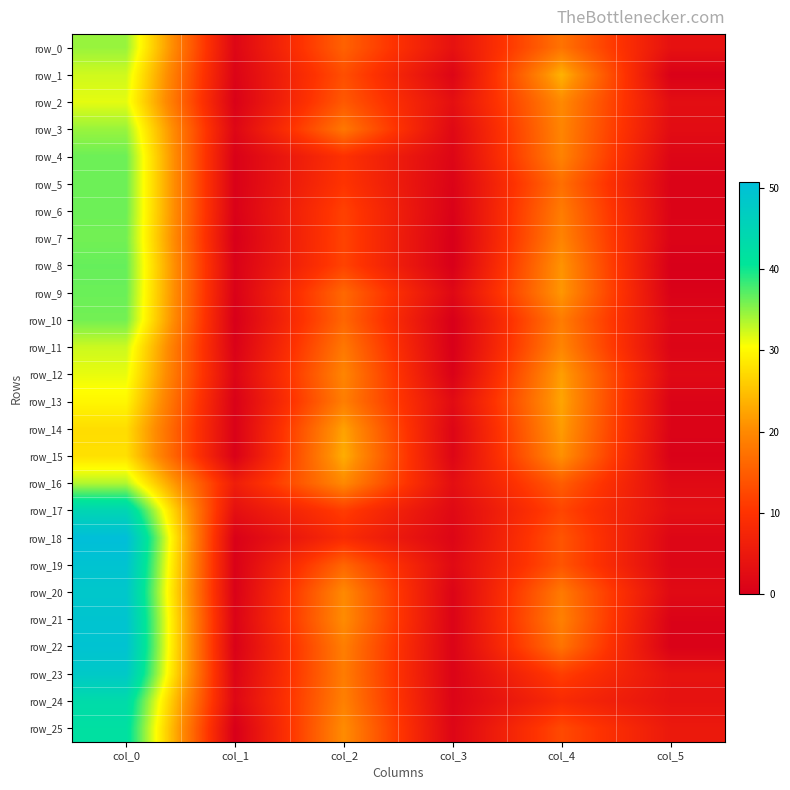

Where does the row_23 series first go above 11?

col_0